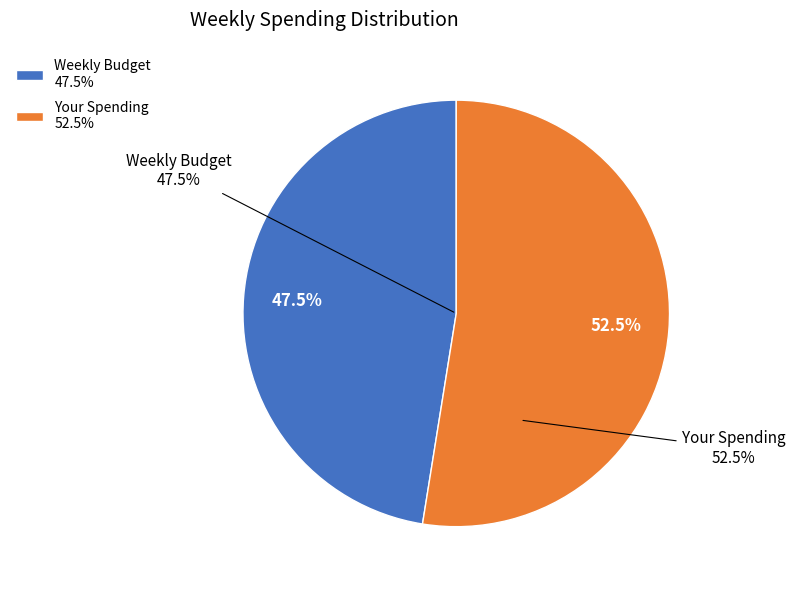

Count the number of slices in the pie.

2